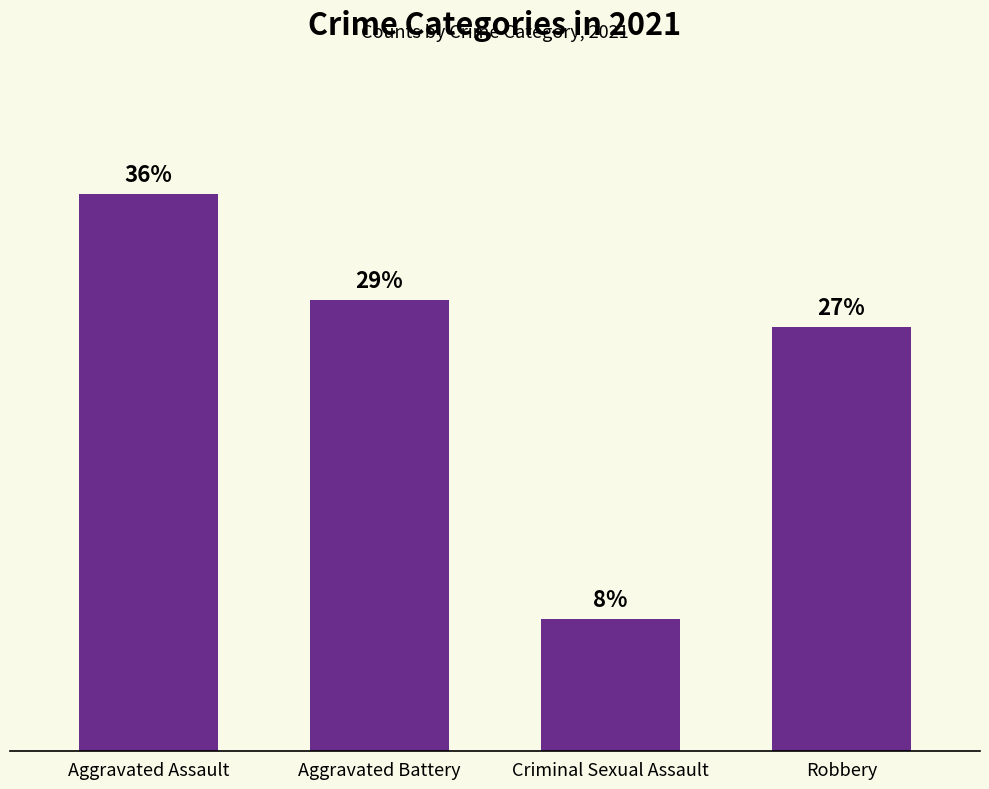

Does the chart contain any negative values?

No